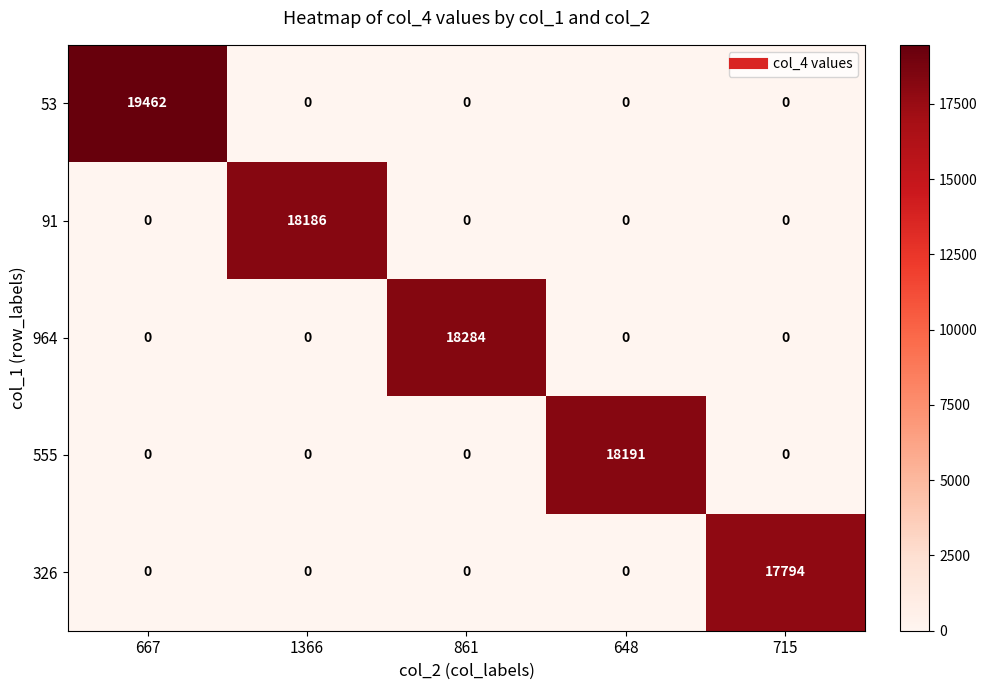

Reading left to right, list all the values displayed in this chart.

53: 19462	0	0	0	0
91: 0	18186	0	0	0
964: 0	0	18284	0	0
555: 0	0	0	18191	0
326: 0	0	0	0	17794